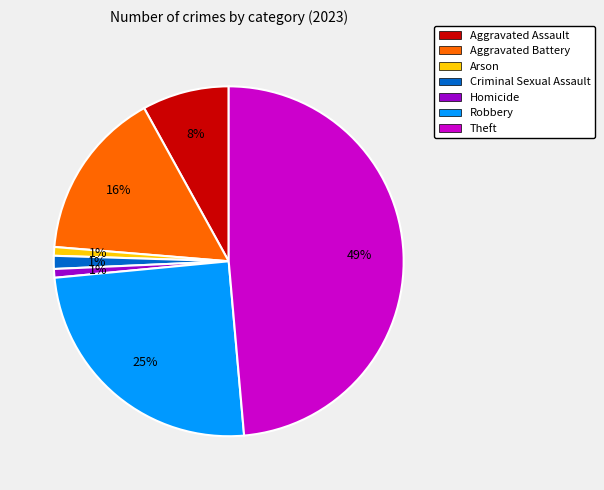

Is it true that Criminal Sexual Assault is 1% of the pie?

True